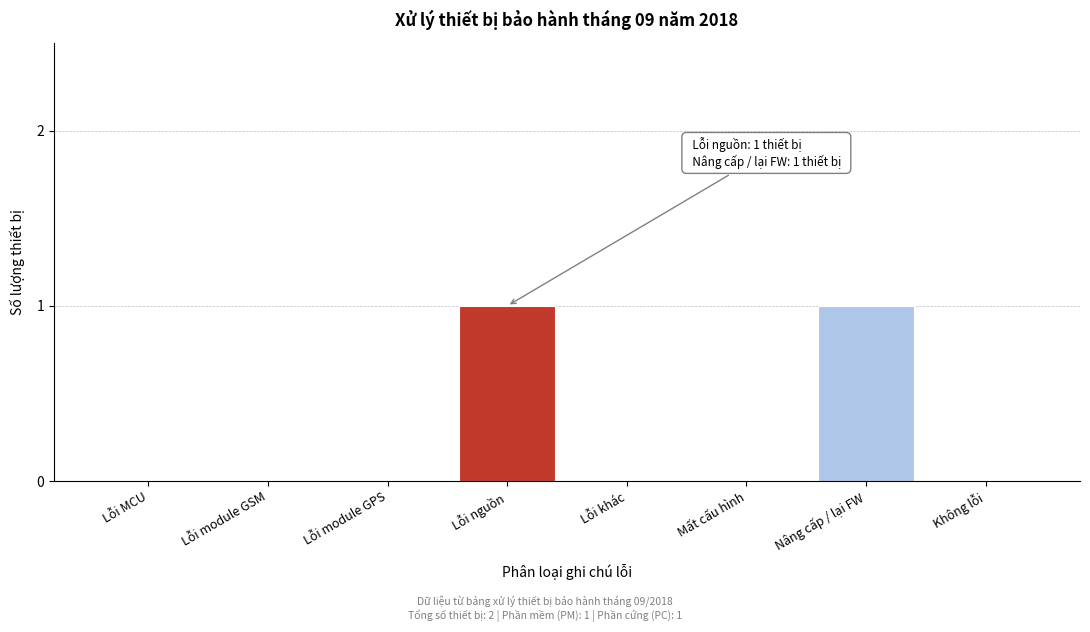

Reading right to left, what are all the values shown in this chart?

Không lỗi=0	Nâng cấp / lại FW=1	Mất cấu hình=0	Lỗi khác=0	Lỗi nguồn=1	Lỗi module GPS=0	Lỗi module GSM=0	Lỗi MCU=0